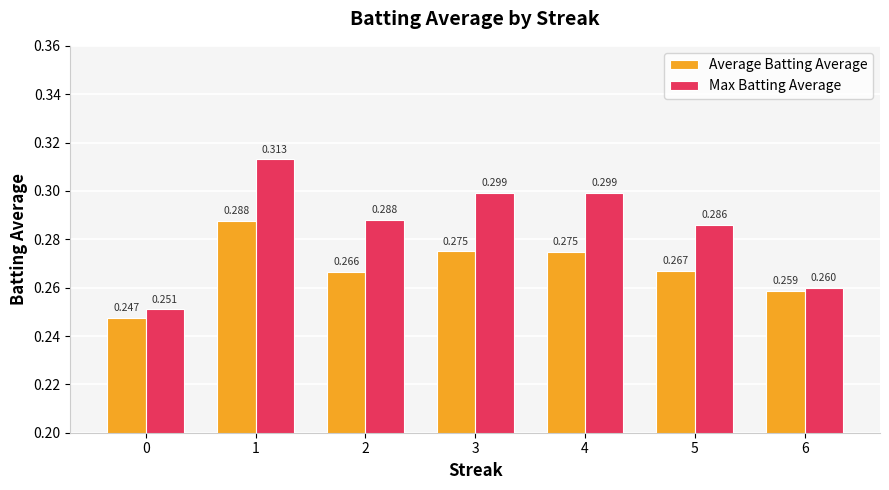

What is the sum of all Max Batting Average values?

2.0